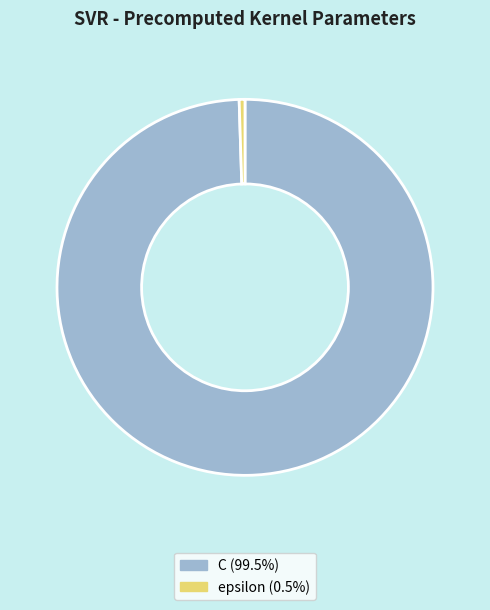

True or false: epsilon accounts for 0% of the total.

True